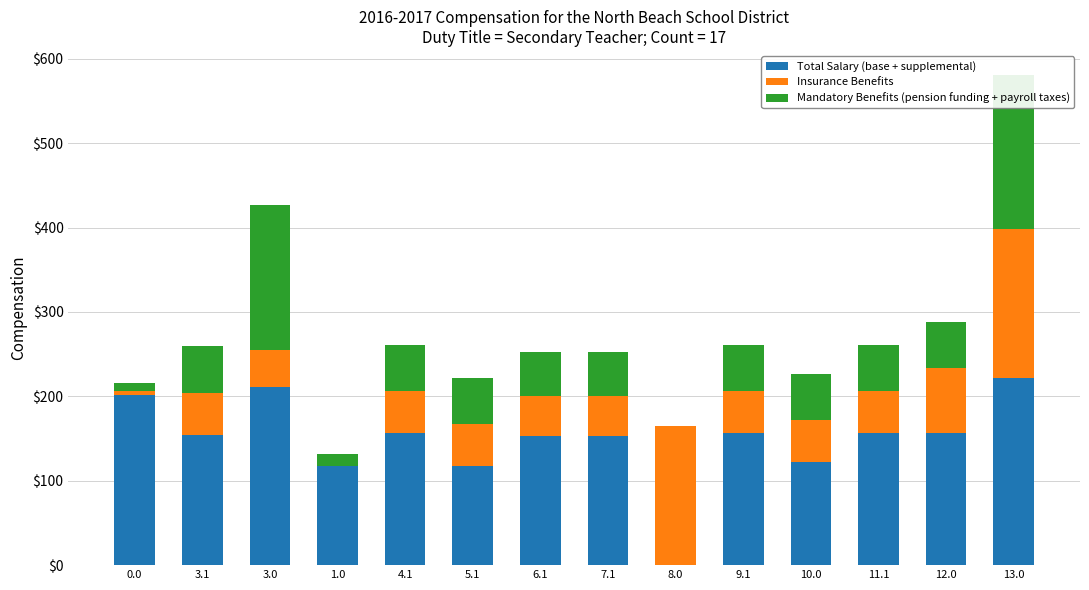

The value of Mandatory Benefits (pension funding + payroll taxes) at 3.1 is 54.9. True or false?

True